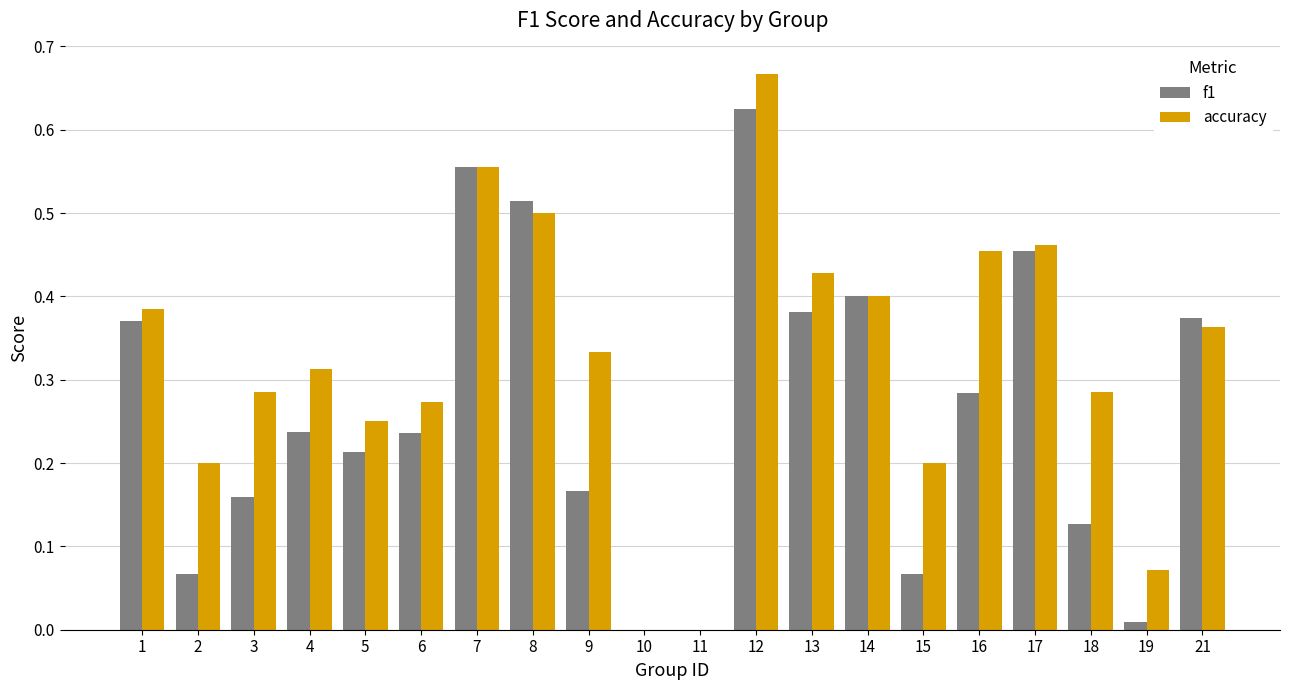

What are all the series names shown in the legend?

f1, accuracy